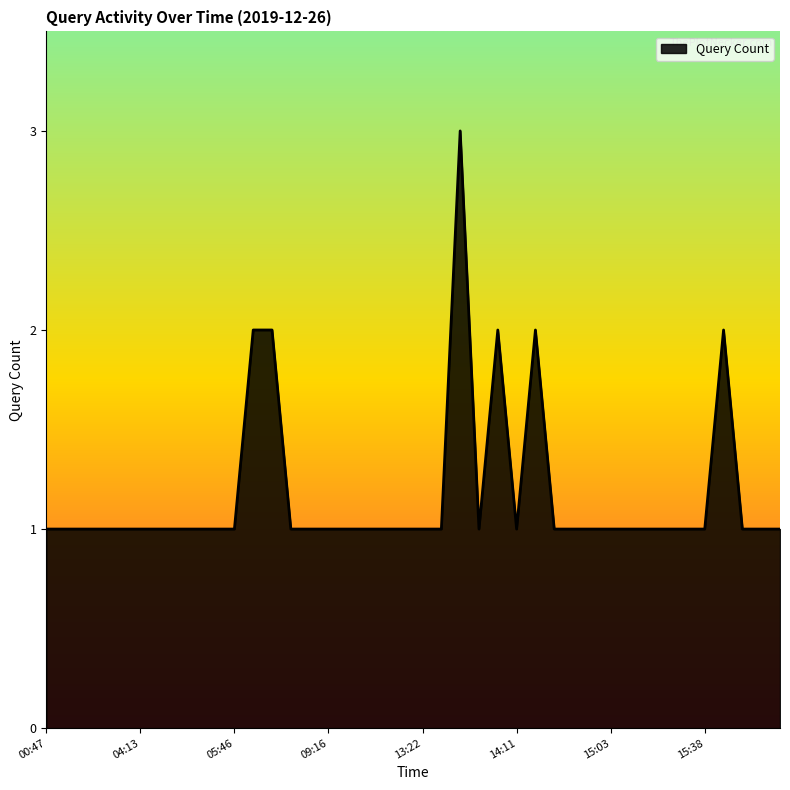

What is the greatest value displayed?

3